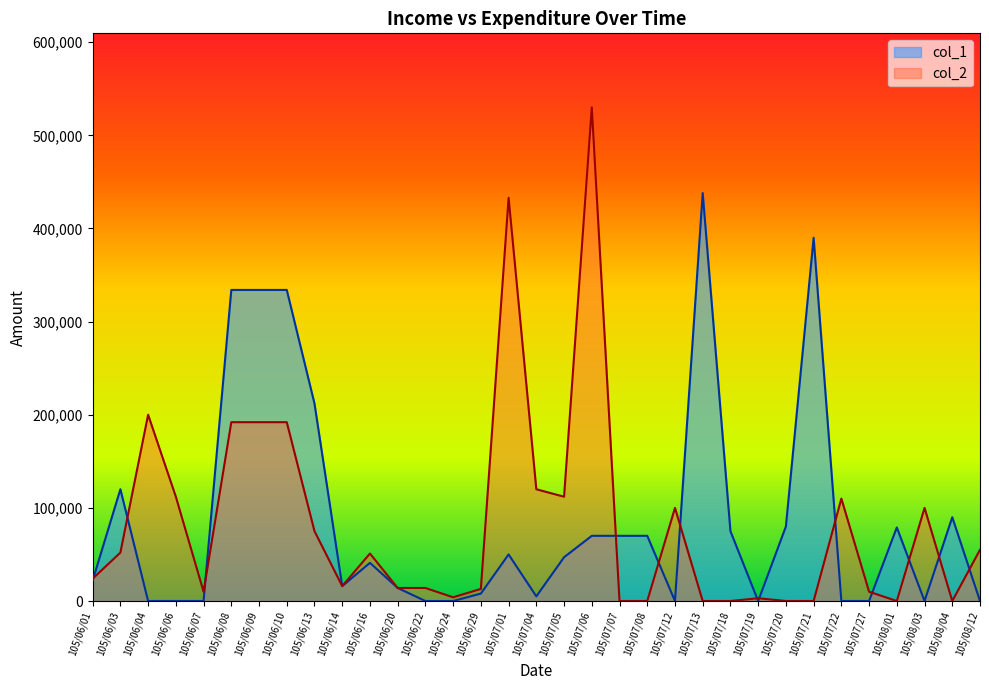

True or false: col_1 has a value of 438000 at 105/07/13.

True